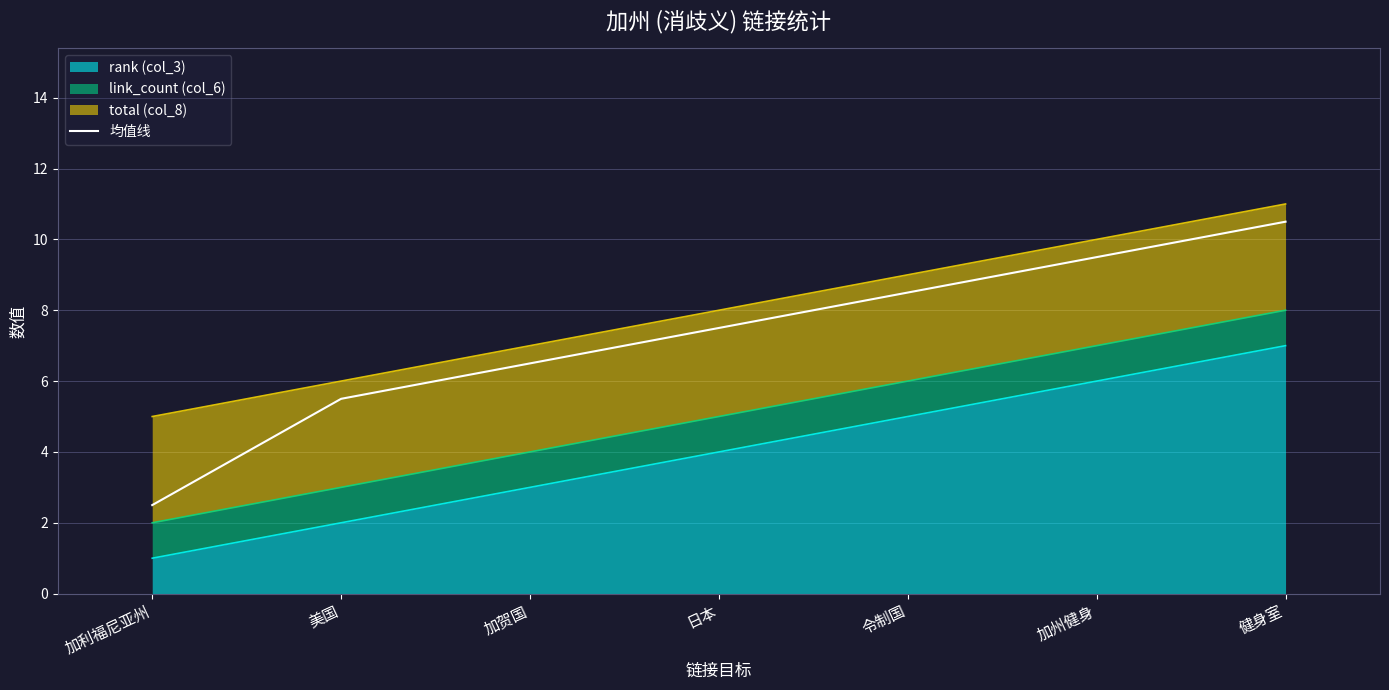

List the labels in order of value, smallest first.

加利福尼亚州, 美国, 加贺国, 日本, 令制国, 加州健身, 健身室